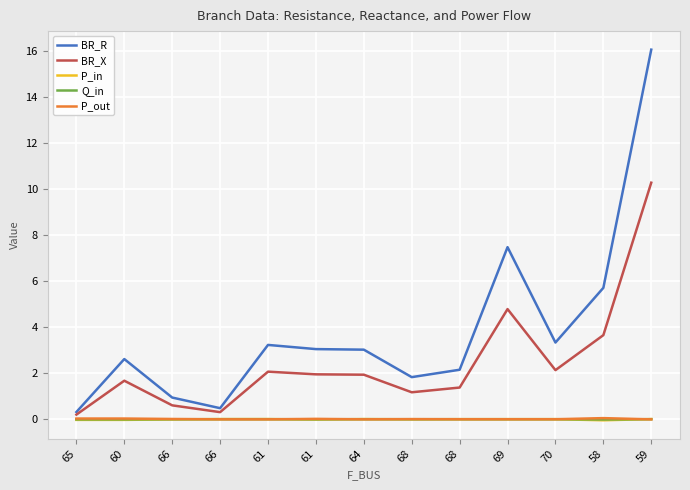

Reading left to right, list all the values displayed in this chart.

BR_R: 65=0.3	60=2.6	66=0.9	66=0.5	61=3.2	61=3.0	64=3.0	68=1.8	68=2.2	69=7.5	70=3.3	58=5.7	59=16.1
BR_X: 65=0.2	60=1.7	66=0.6	66=0.3	61=2.1	61=2.0	64=1.9	68=1.2	68=1.4	69=4.8	70=2.1	58=3.7	59=10.3
P_in: 65=-0.0	60=-0.0	66=-0.0	66=0.0	61=0.0	61=-0.0	64=0.0	68=-0.0	68=0.0	69=0.0	70=0.0	58=-0.0	59=0.0
Q_in: 65=-0.0	60=-0.0	66=-0.0	66=0.0	61=0.0	61=-0.0	64=0.0	68=-0.0	68=0.0	69=0.0	70=0.0	58=-0.0	59=0.0
P_out: 65=0.0	60=0.0	66=0.0	66=-0.0	61=-0.0	61=0.0	64=-0.0	68=0.0	68=-0.0	69=-0.0	70=-0.0	58=0.0	59=-0.0